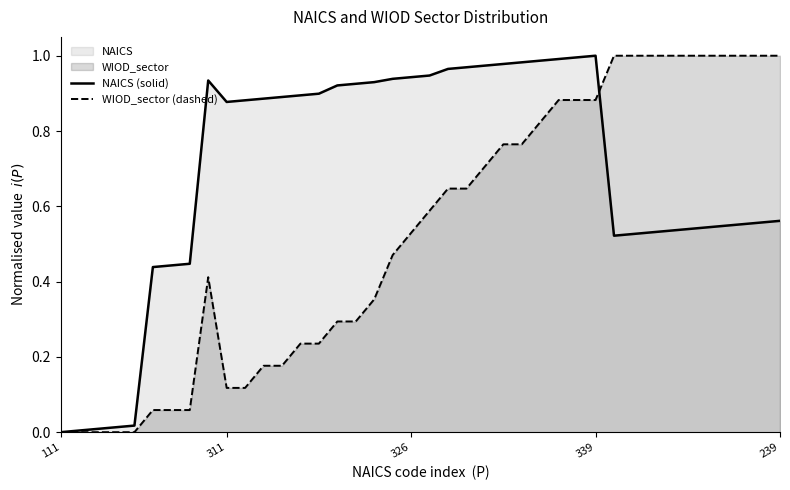

List the series in order of their peak value, lowest first.

NAICS (solid), WIOD_sector (dashed)